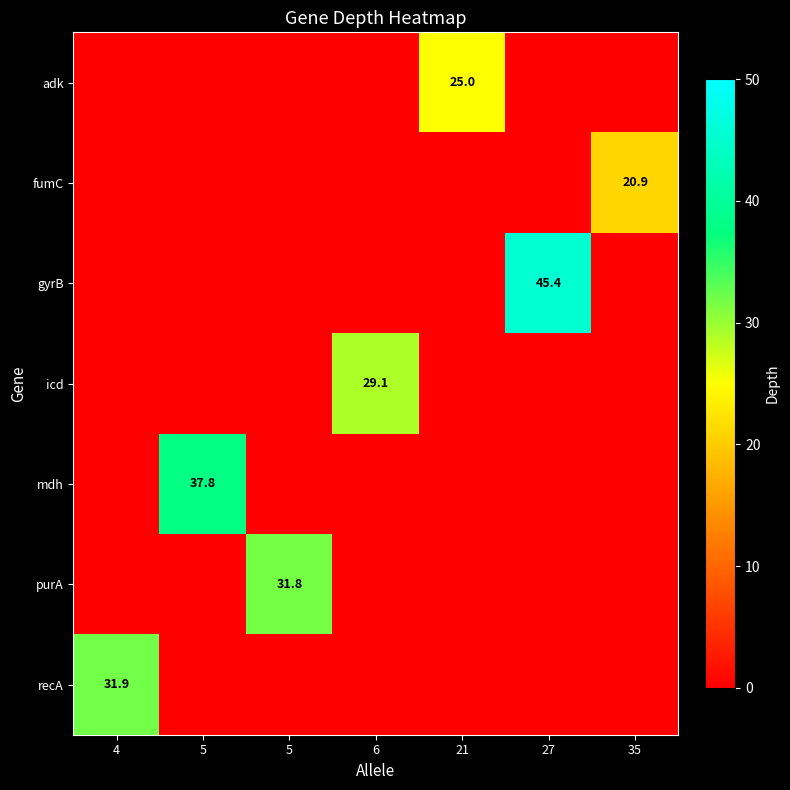

How many values in purA are above zero?

1